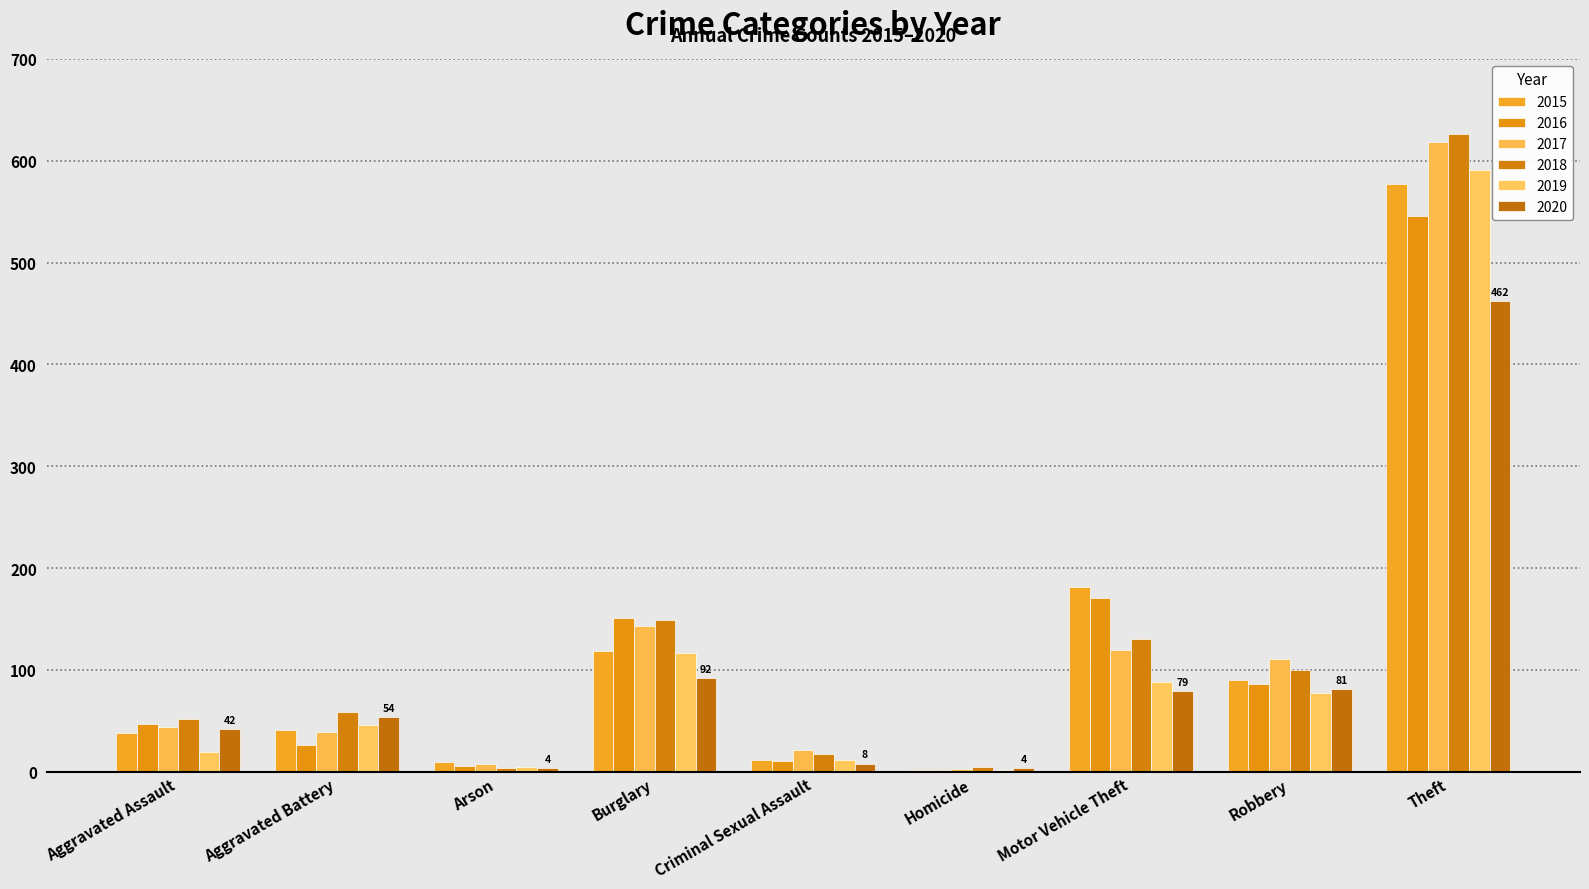

True or false: 2018 has a value of 45 at Burglary.

False